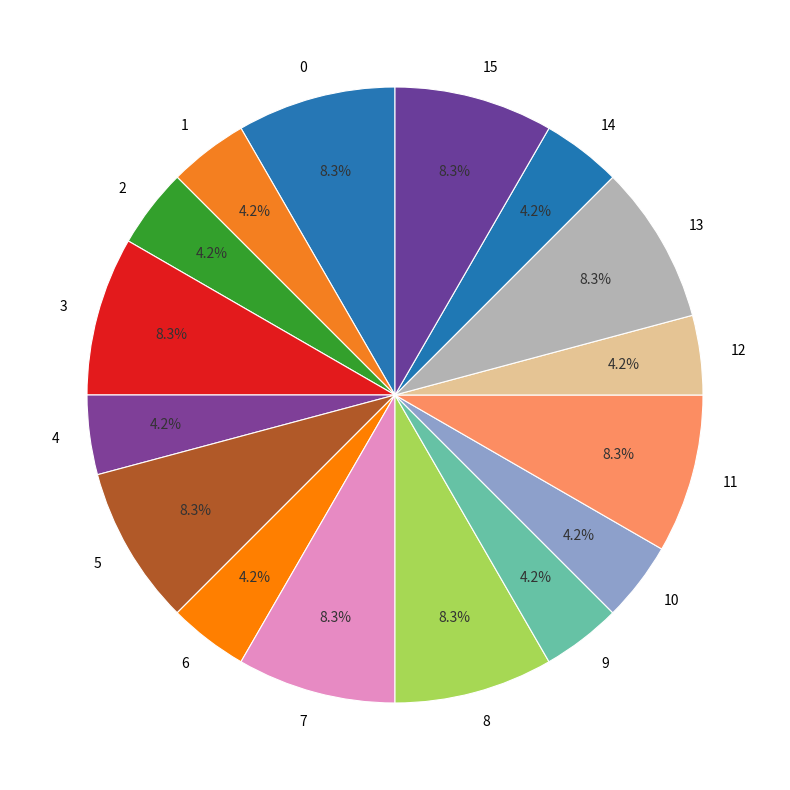

To the nearest percent, what is the combined percentage of 1 and 12?

8%